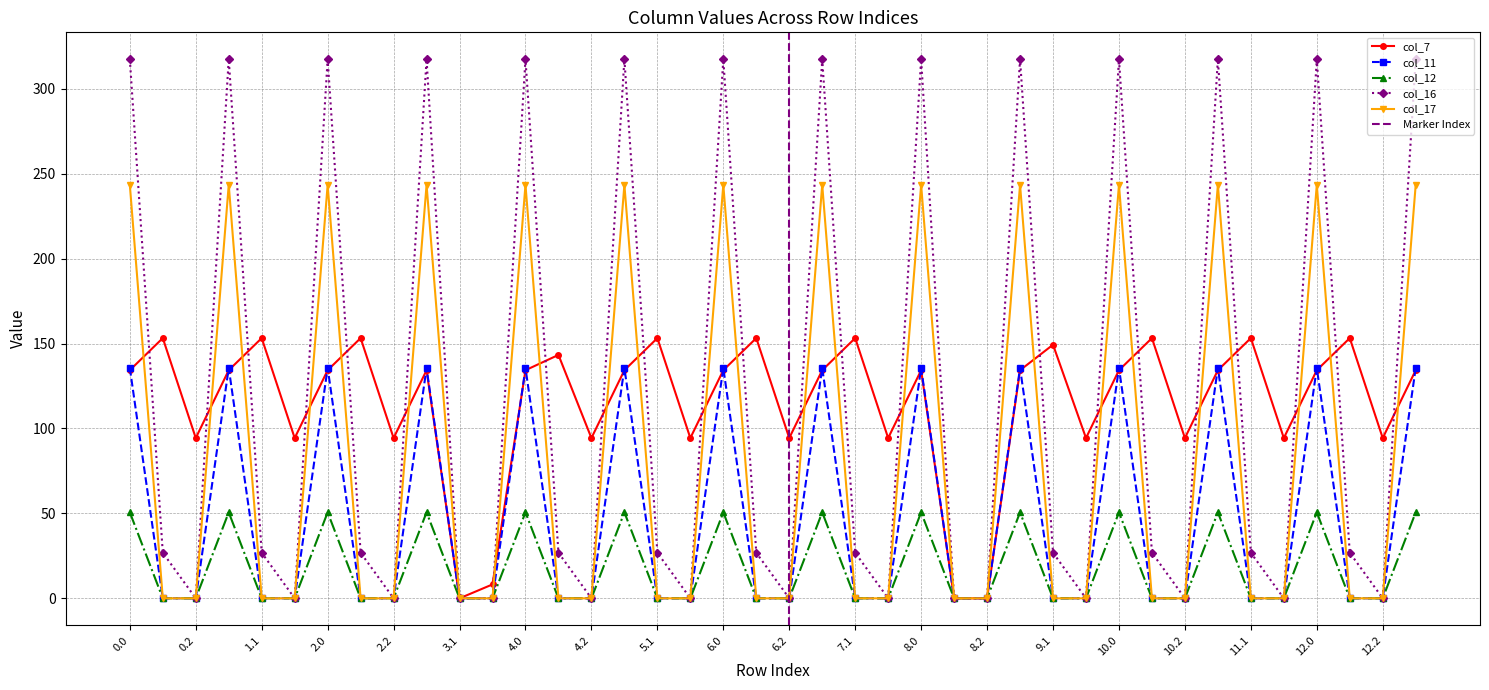

The value of col_17 at 11.0 is 243.5. True or false?

True